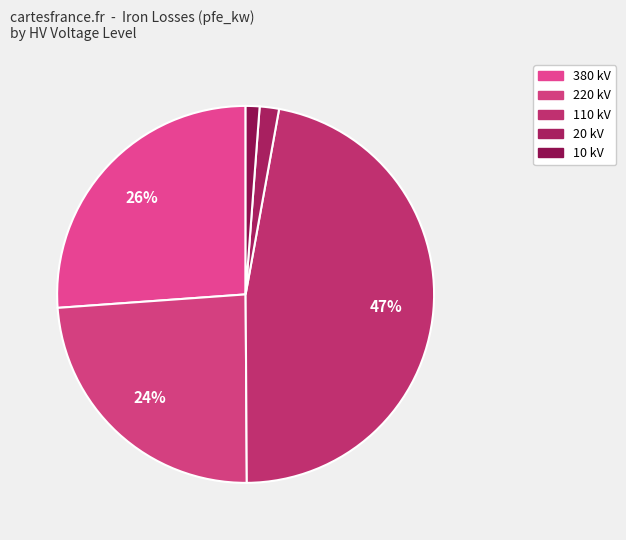

How many segments does this pie chart have?

5